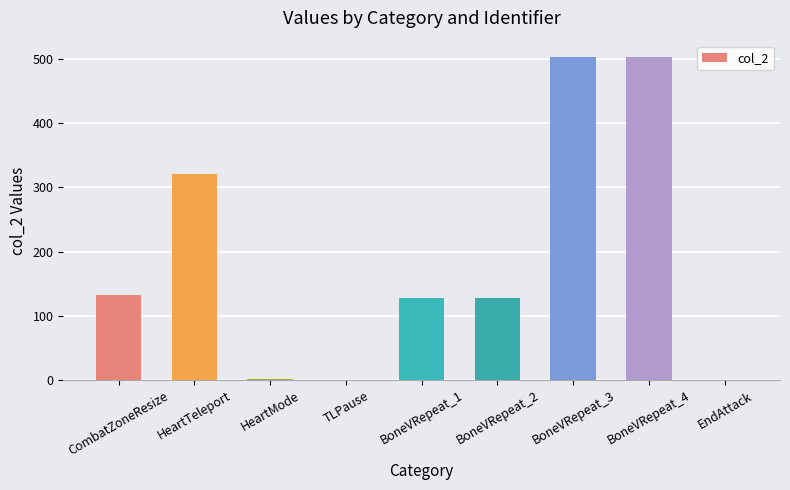

At which label is the value closest to 251?

HeartTeleport